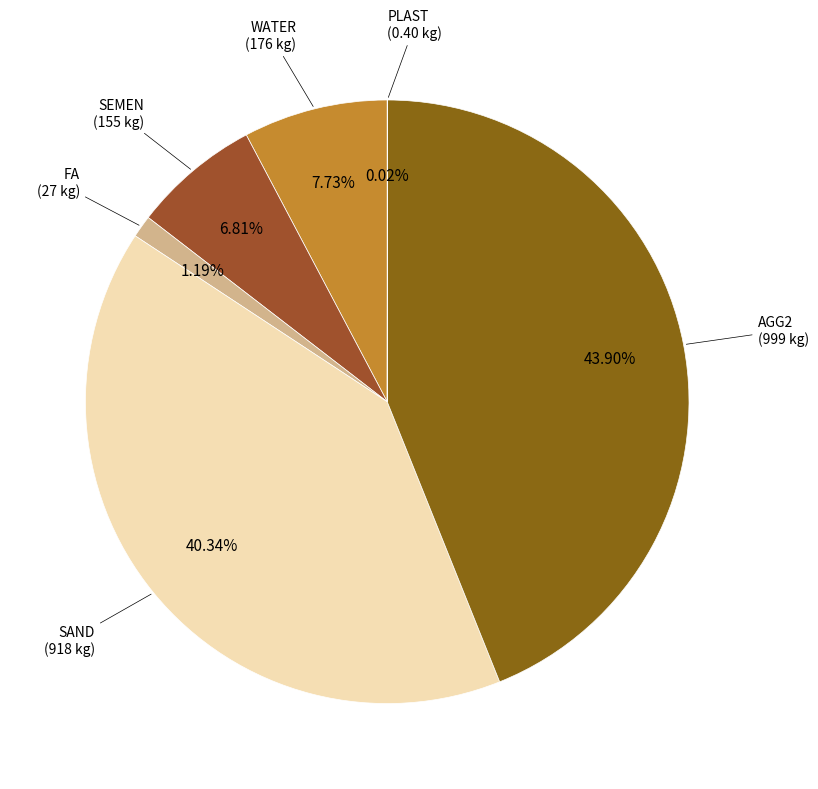

Which slice is the largest?

AGG2